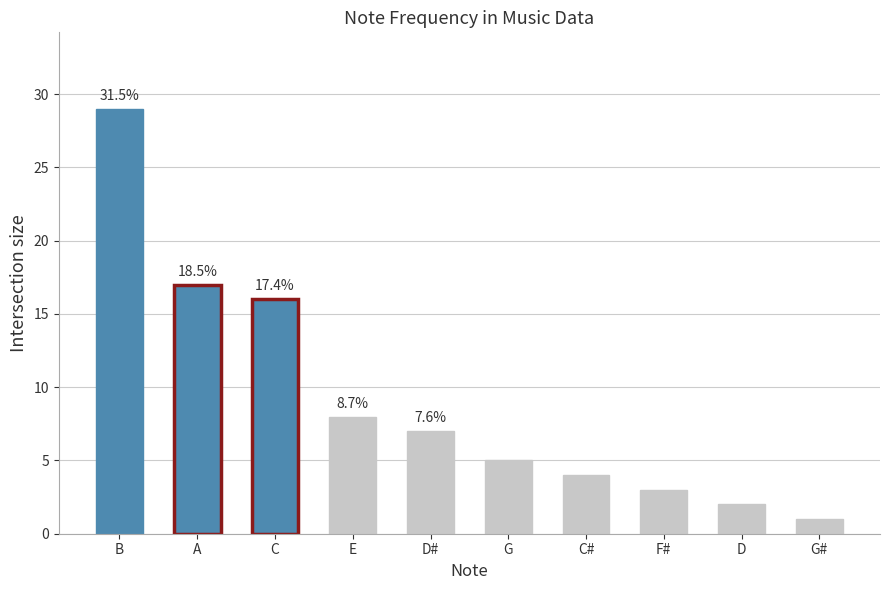

What is the greatest value displayed?

29